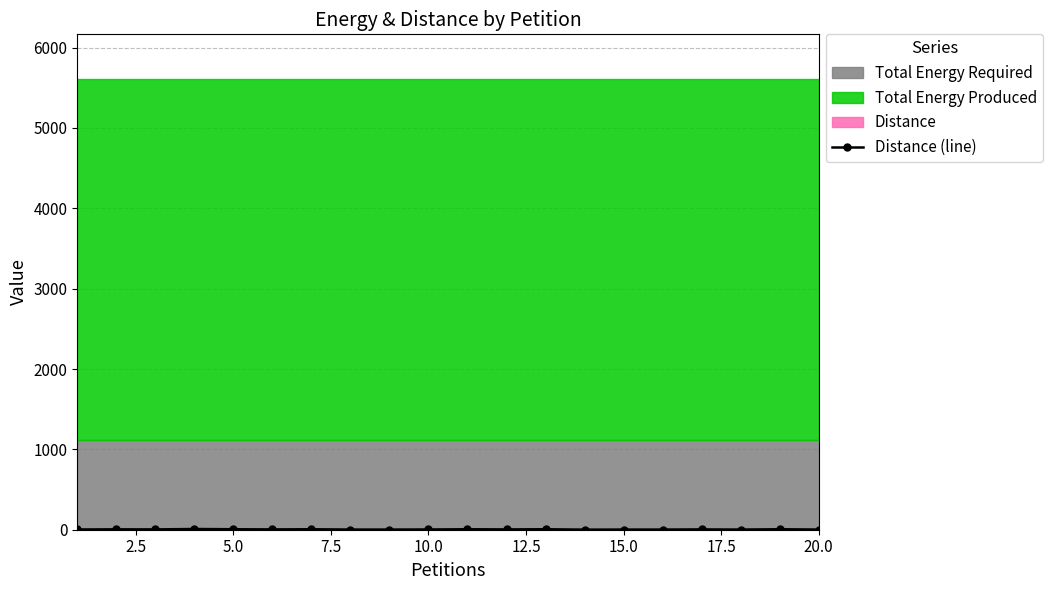

What is the difference between the second highest and second lowest values?

4